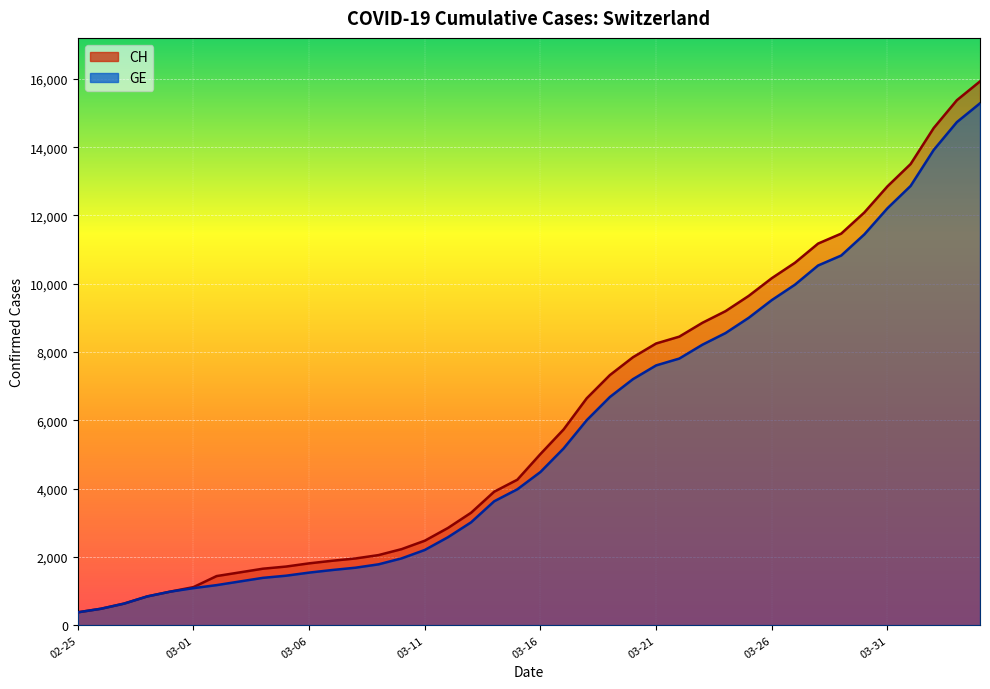

What is the maximum value shown in the chart?

15926